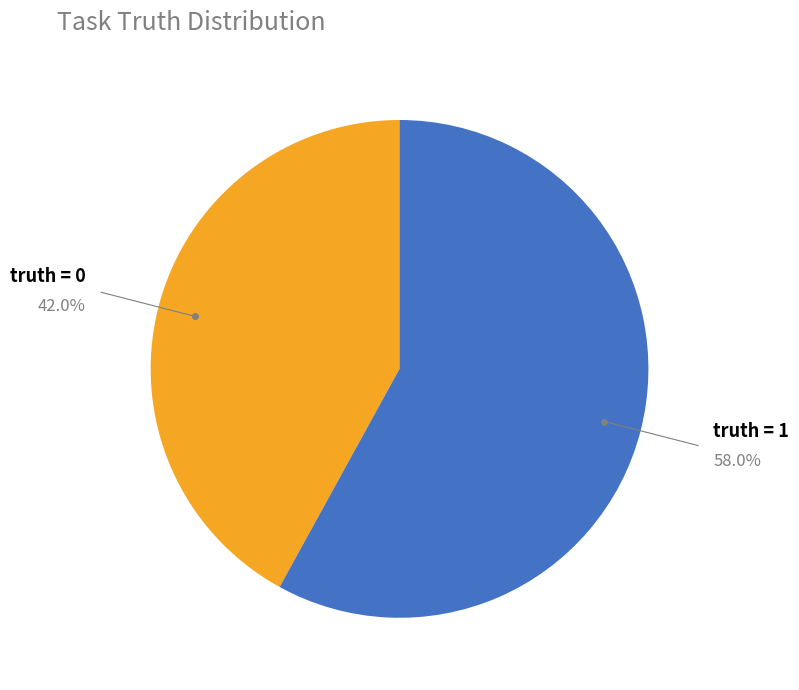

Does any single category account for the majority?

Yes